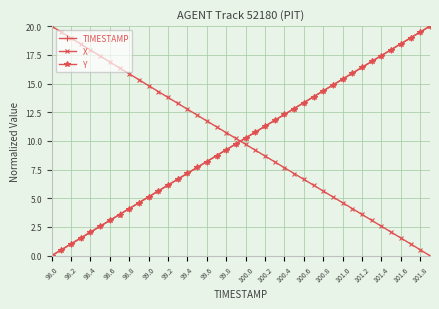

At how many categories does at least one series exceed 11?

36